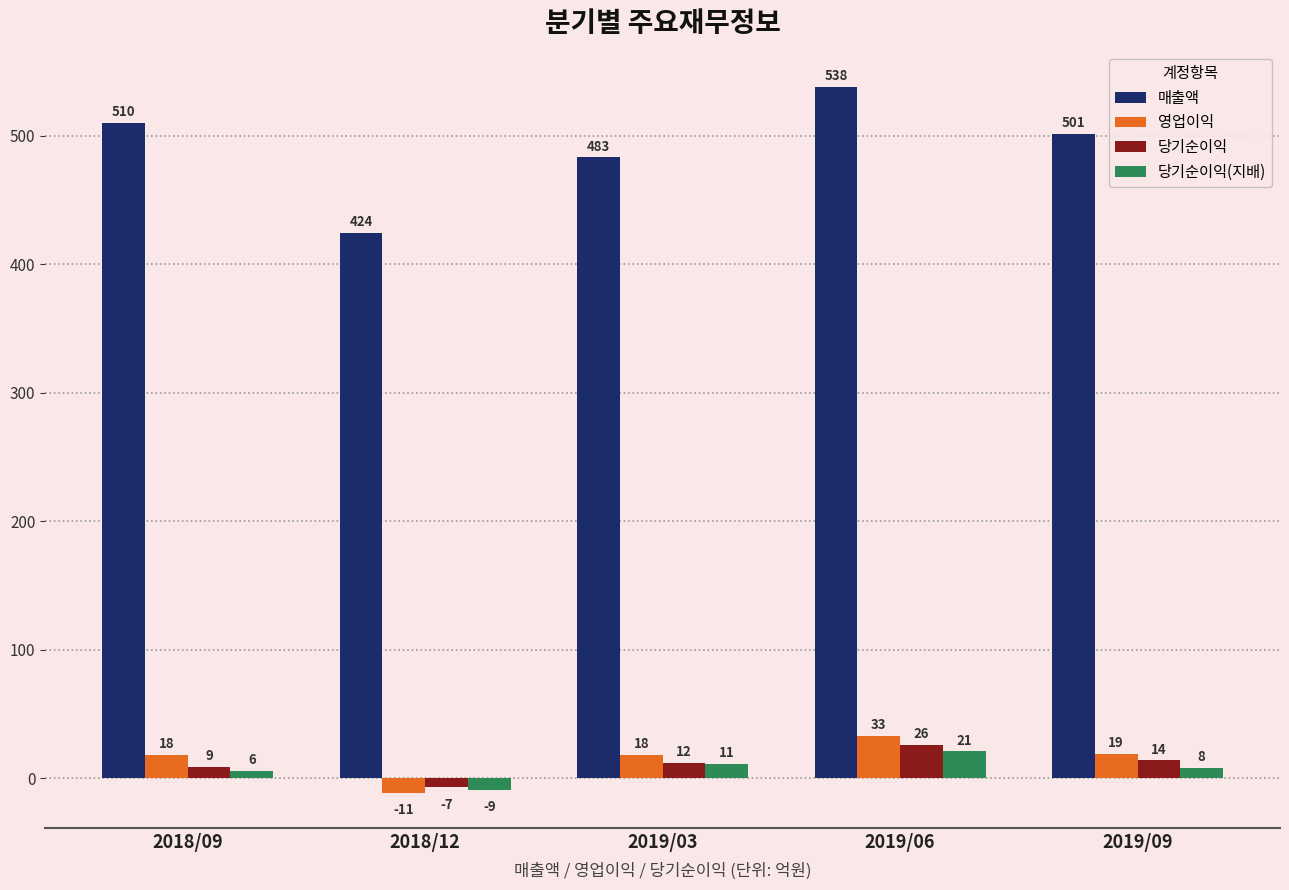

At which category is the sum across all series the highest?

2019/06